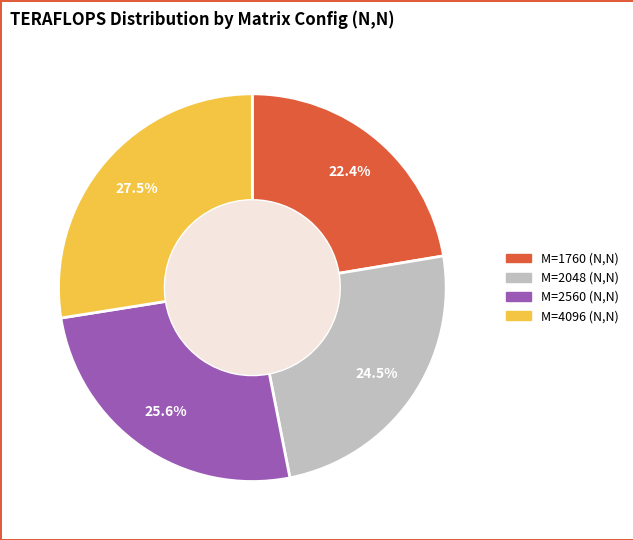

Does any single category account for the majority?

No